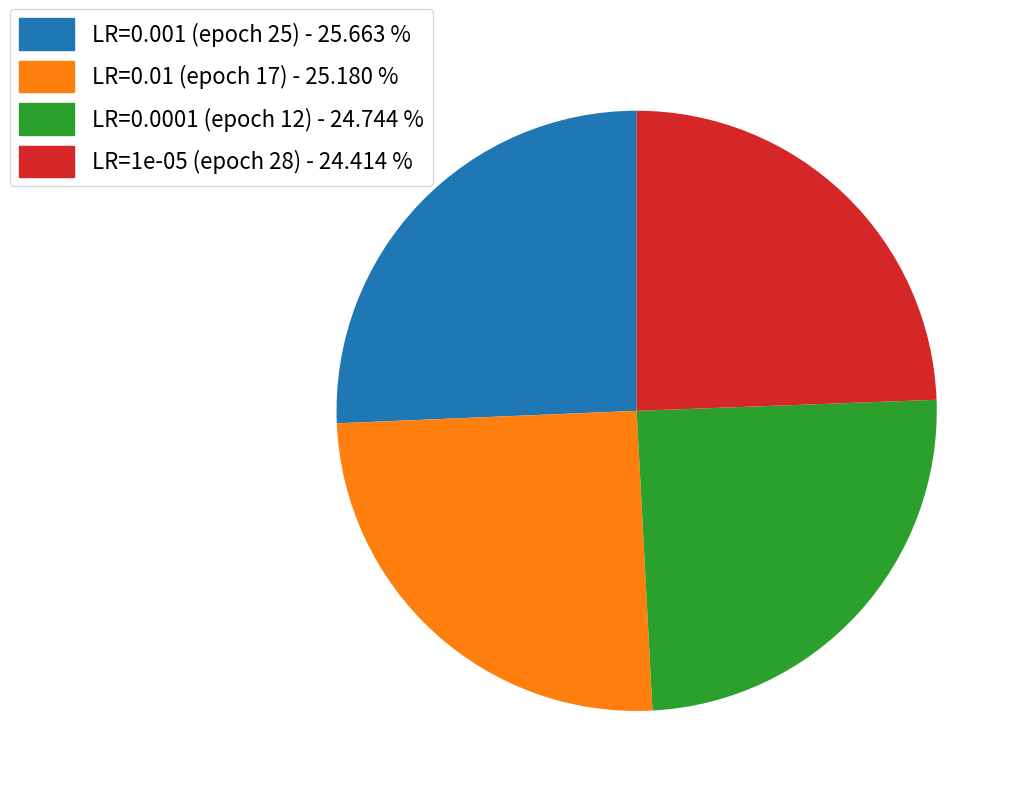

Combined, do LR=0.0001 (epoch 12) and LR=1e-05 (epoch 28) account for over 50%?

No